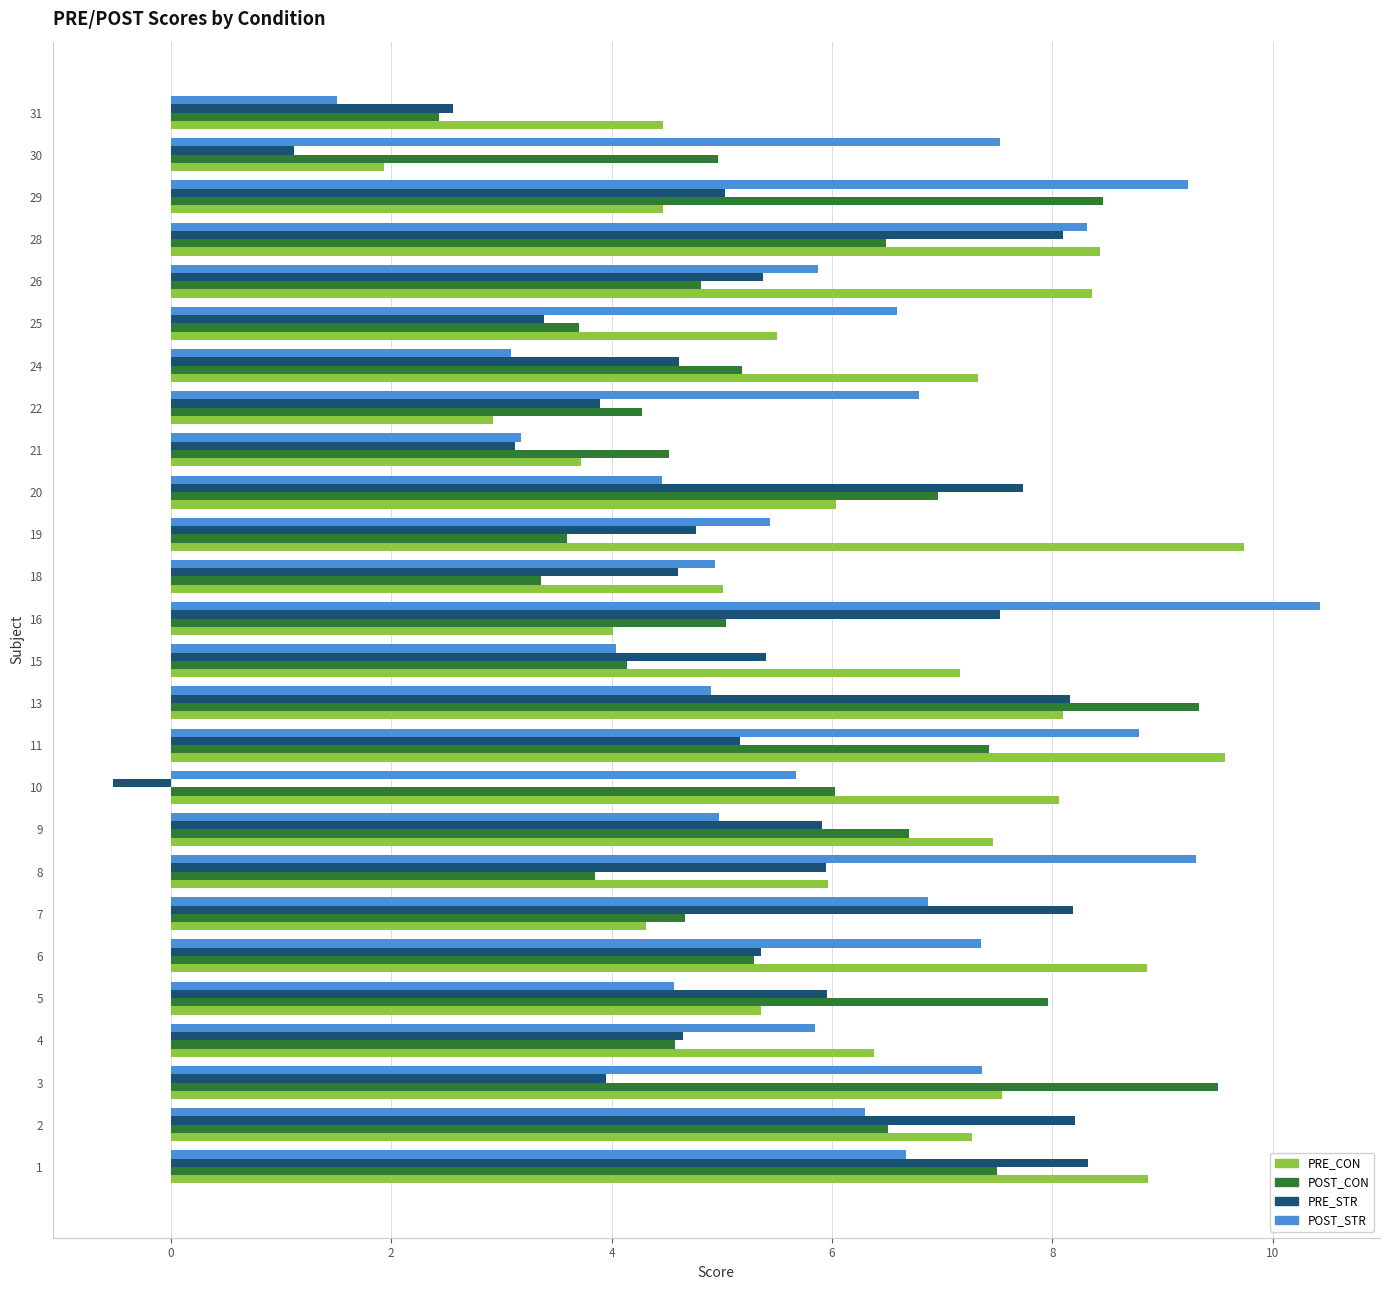

Between 2 and 20, which series saw the biggest shift?

POST_STR